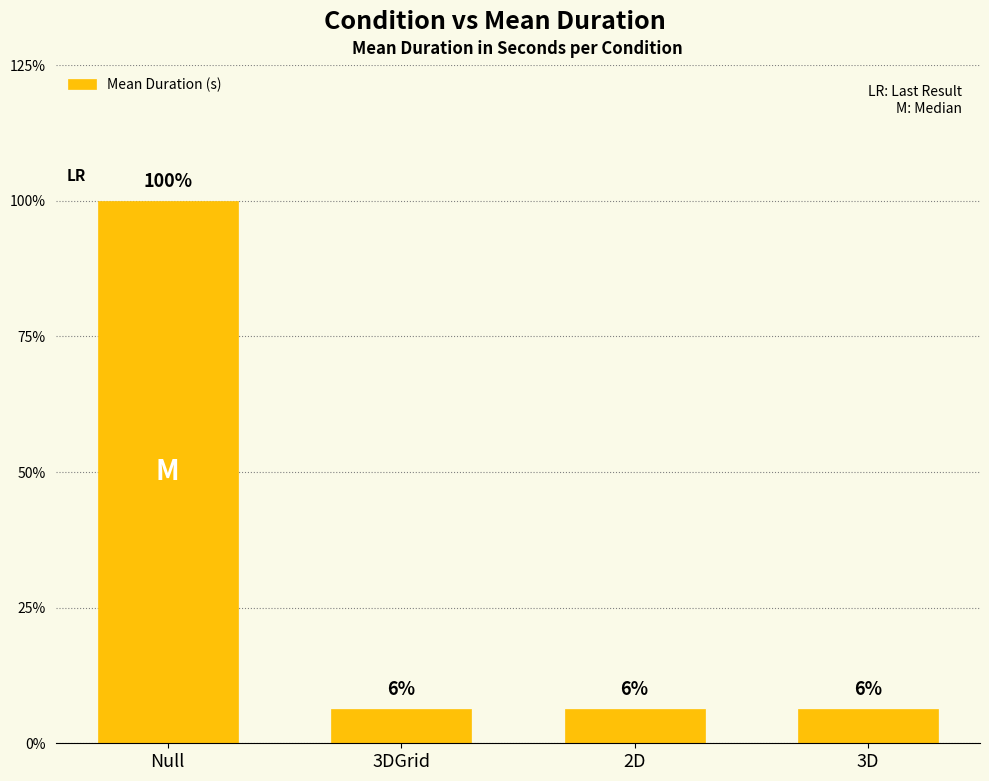

Are the bars horizontal?

No